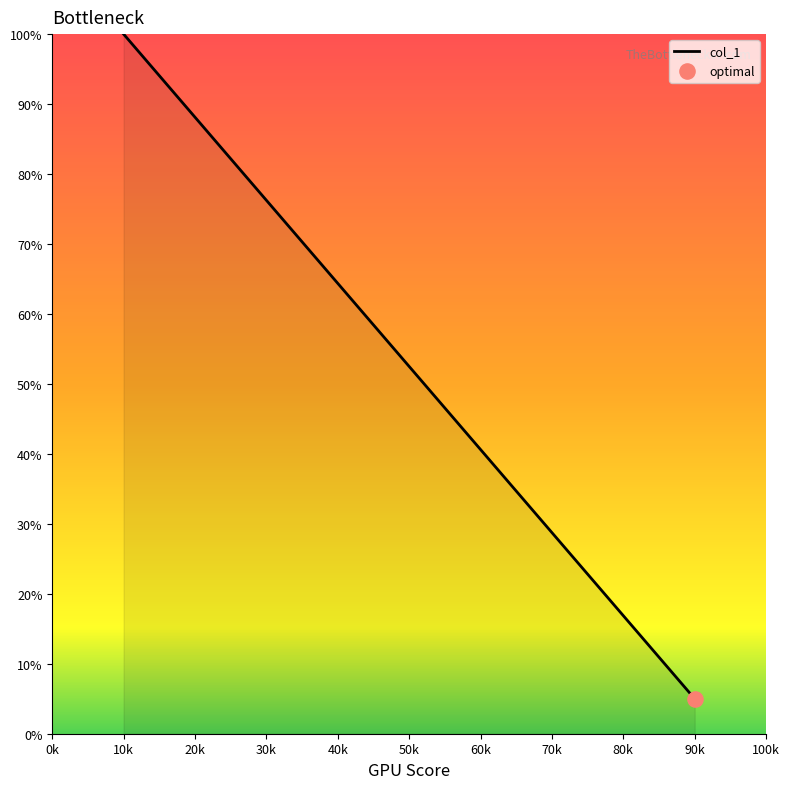

What is the smallest value displayed?

5.0